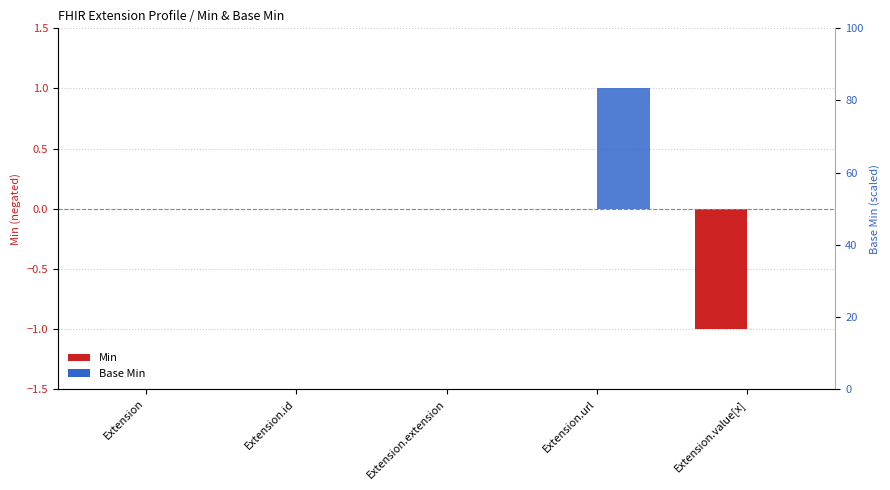

Does the chart contain stacked bars?

No